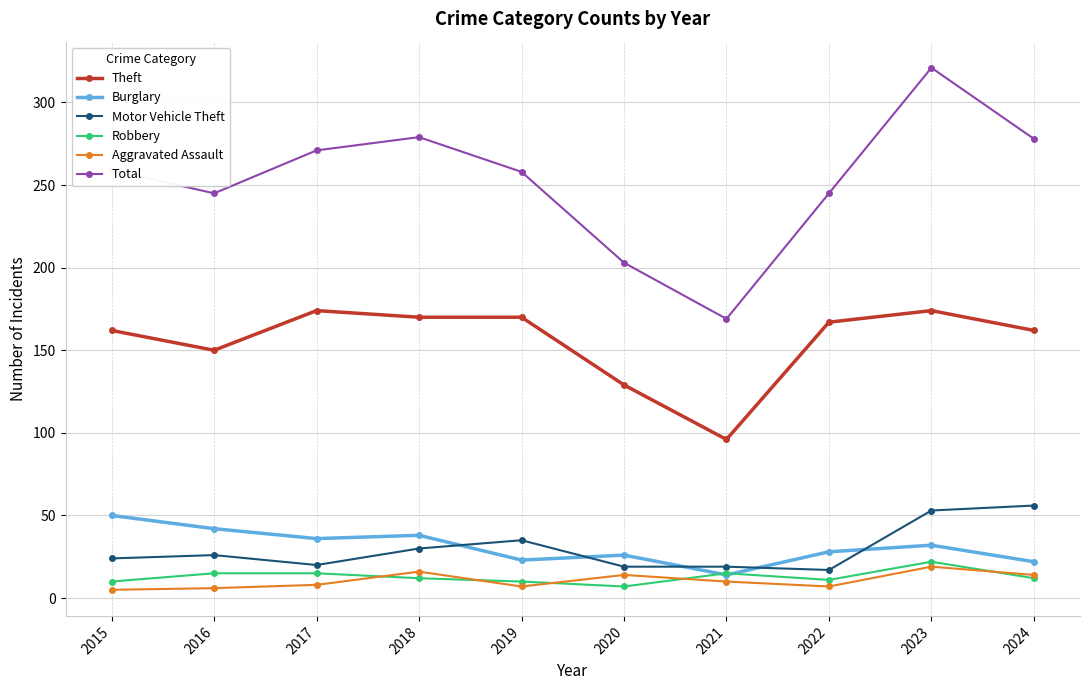

What are all the series names shown in the legend?

Theft, Burglary, Motor Vehicle Theft, Robbery, Aggravated Assault, Total